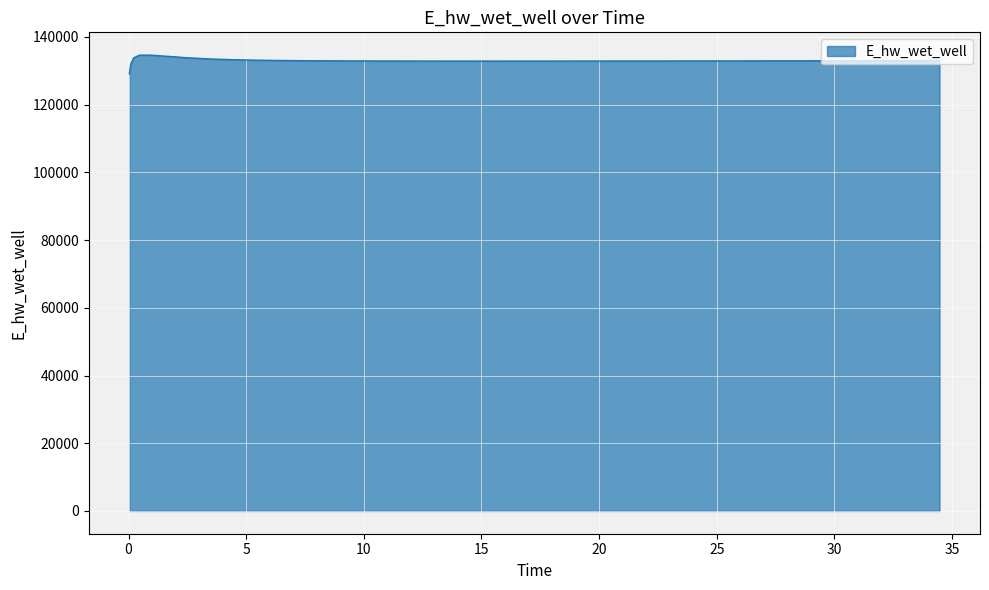

How many values are below 132931?

20